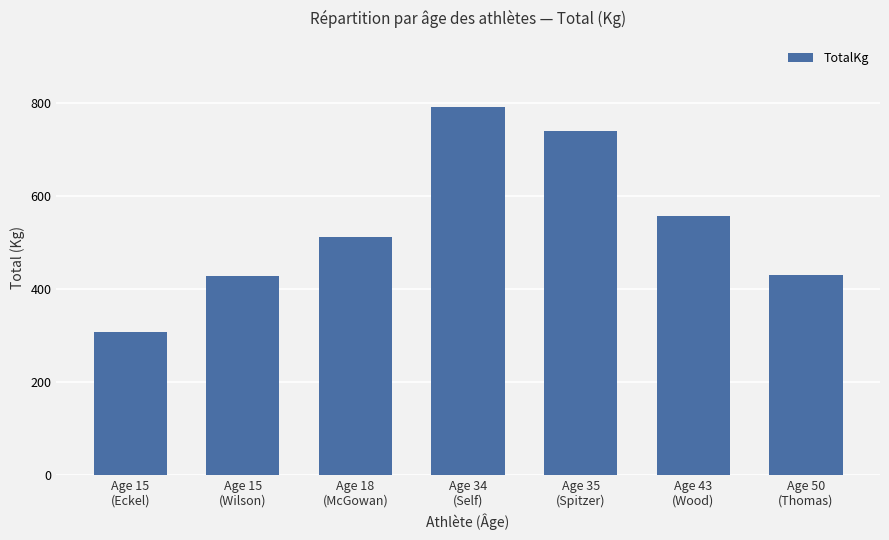

What is the label of the 1st bar from the left?

Age 15
(Eckel)